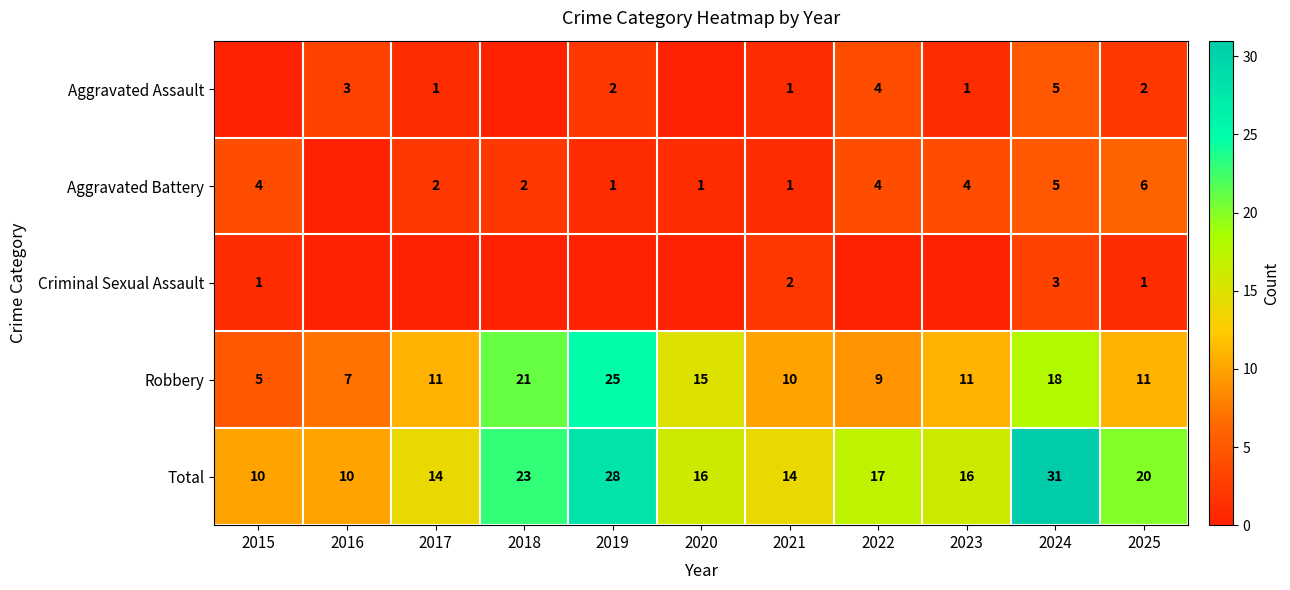

What is the difference between the highest and lowest values at 2018?

23